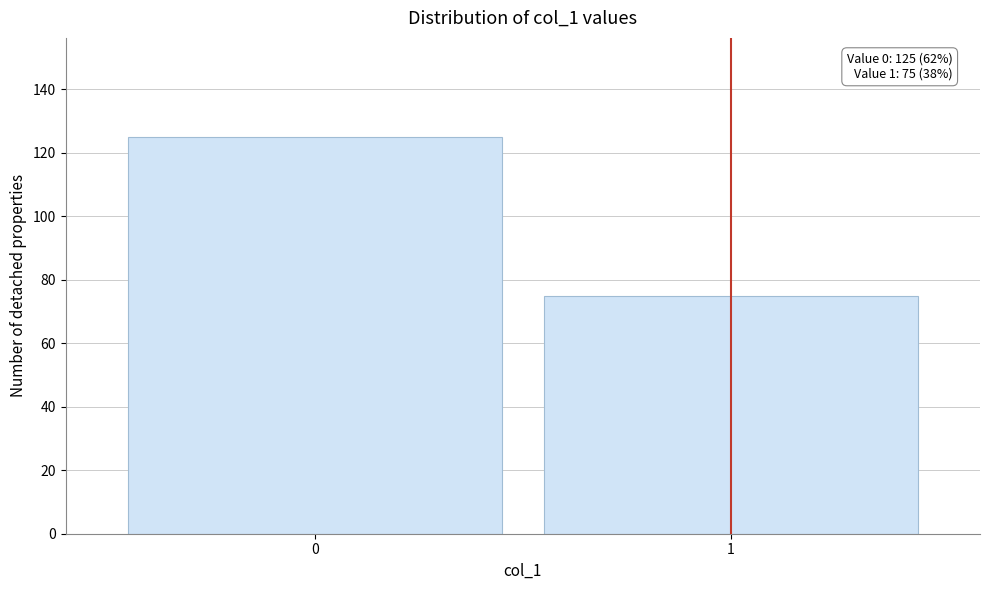

Reading left to right, transcribe all the data shown in this chart.

125	75